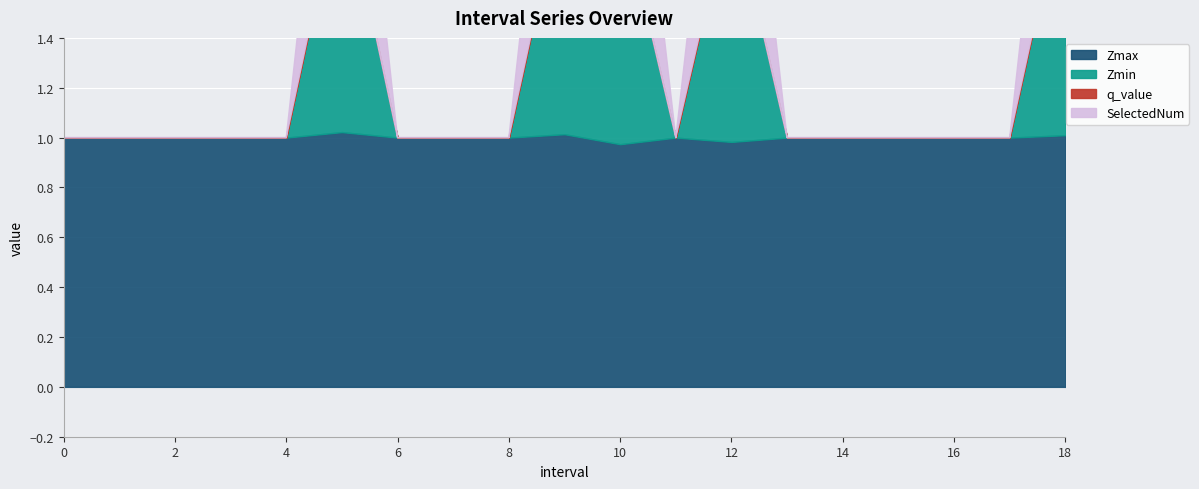

Is it true that q_value equals 0.0 at 4?

True